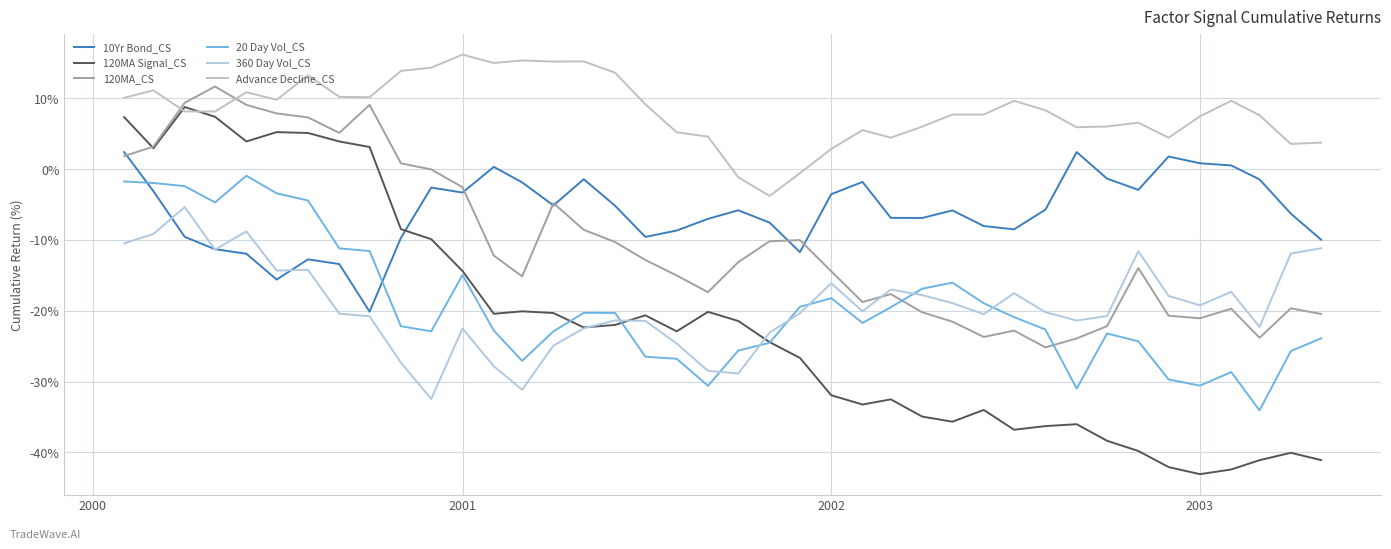

Is this an area chart (filled region under the line)?

No